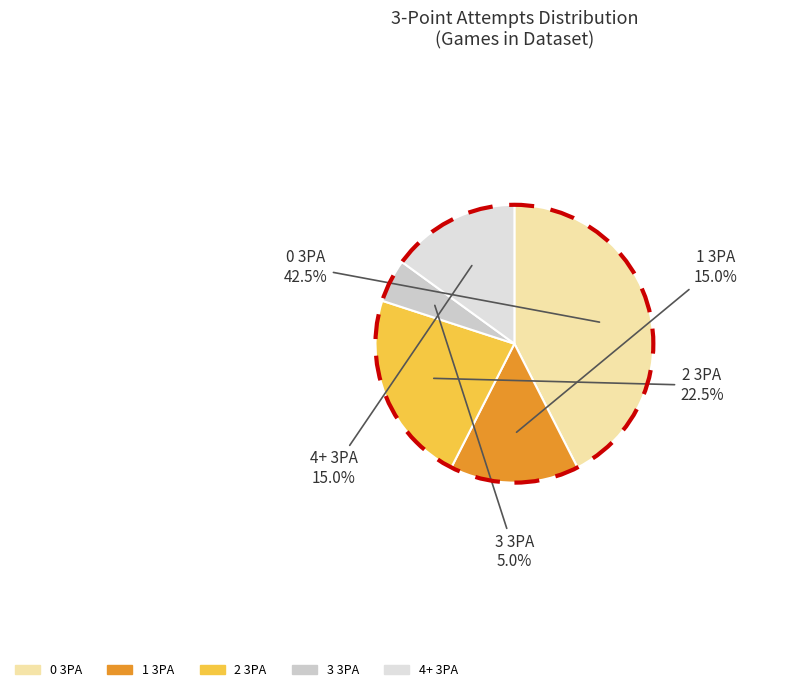

What is the total percentage of 3 3PA and 1 3PA?

20.0%